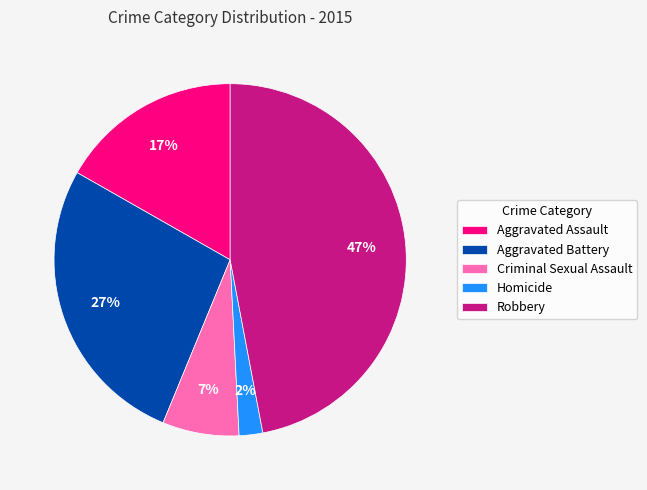

Does Criminal Sexual Assault represent more than half of the total?

No